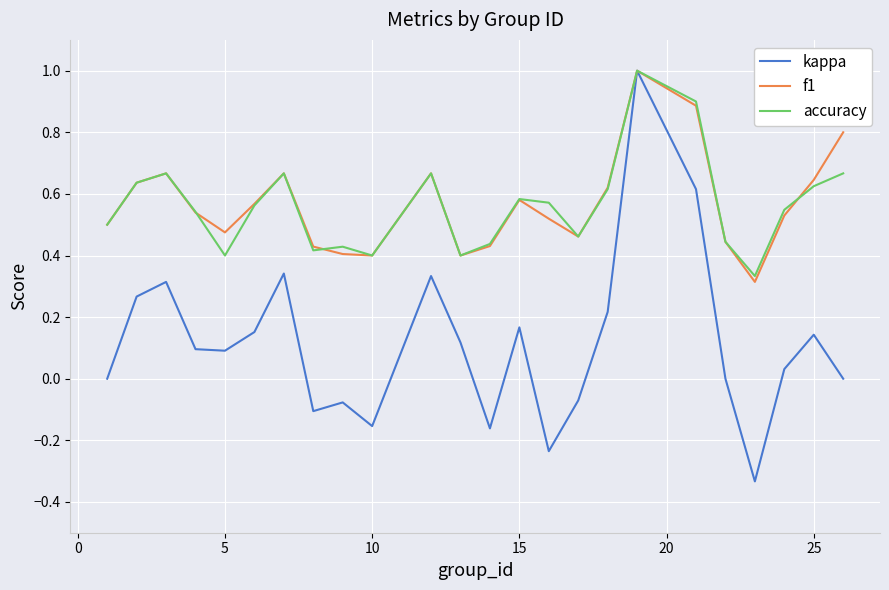

Which series has the widest spread of values?

kappa